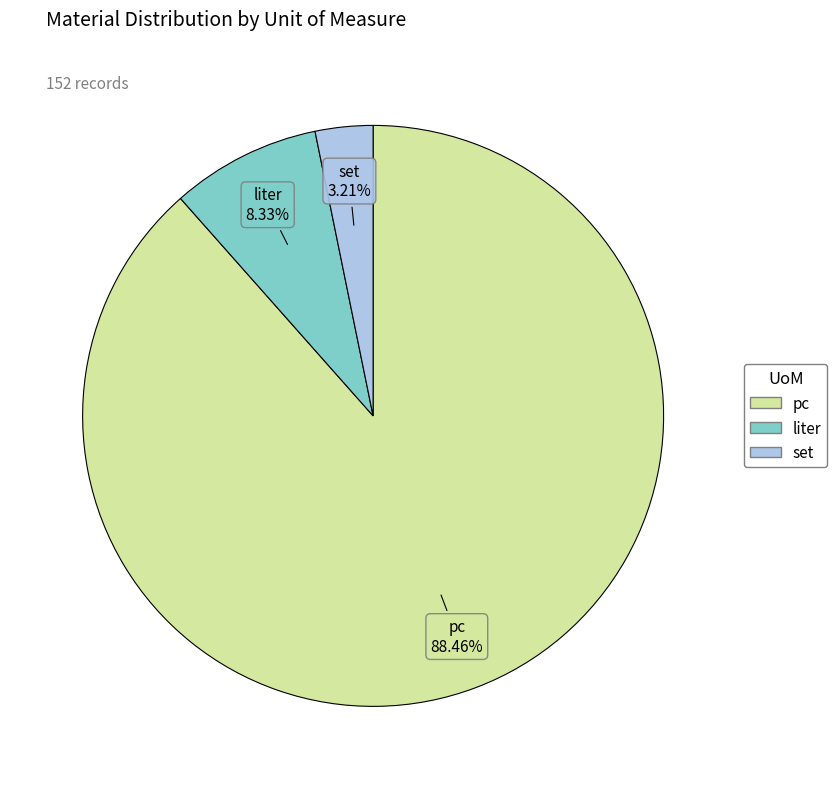

Rank the categories by value from highest to lowest.

pc, liter, set